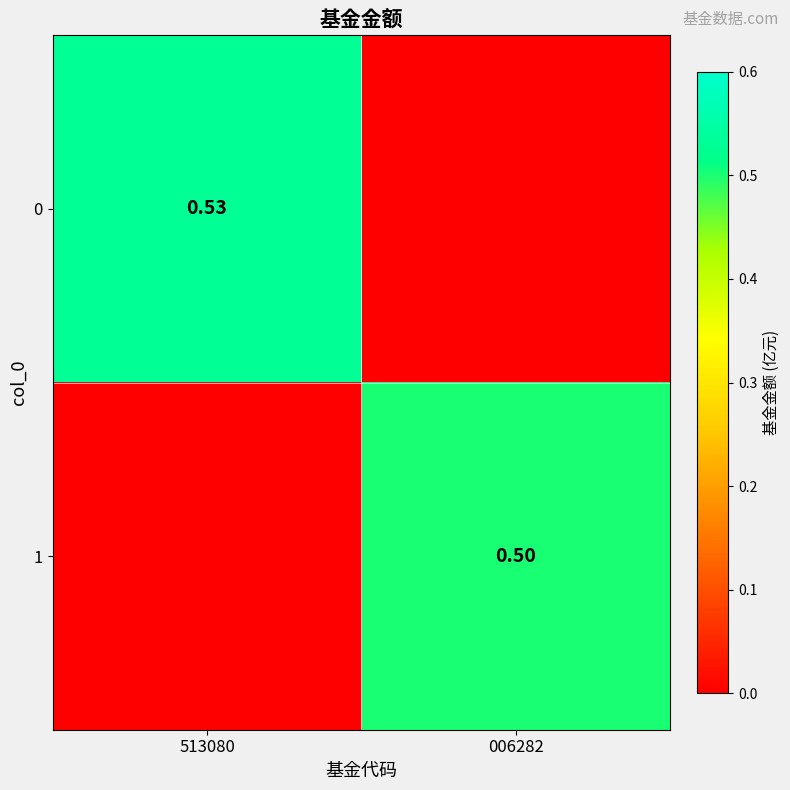

What is the sum of all 1 values?

0.5